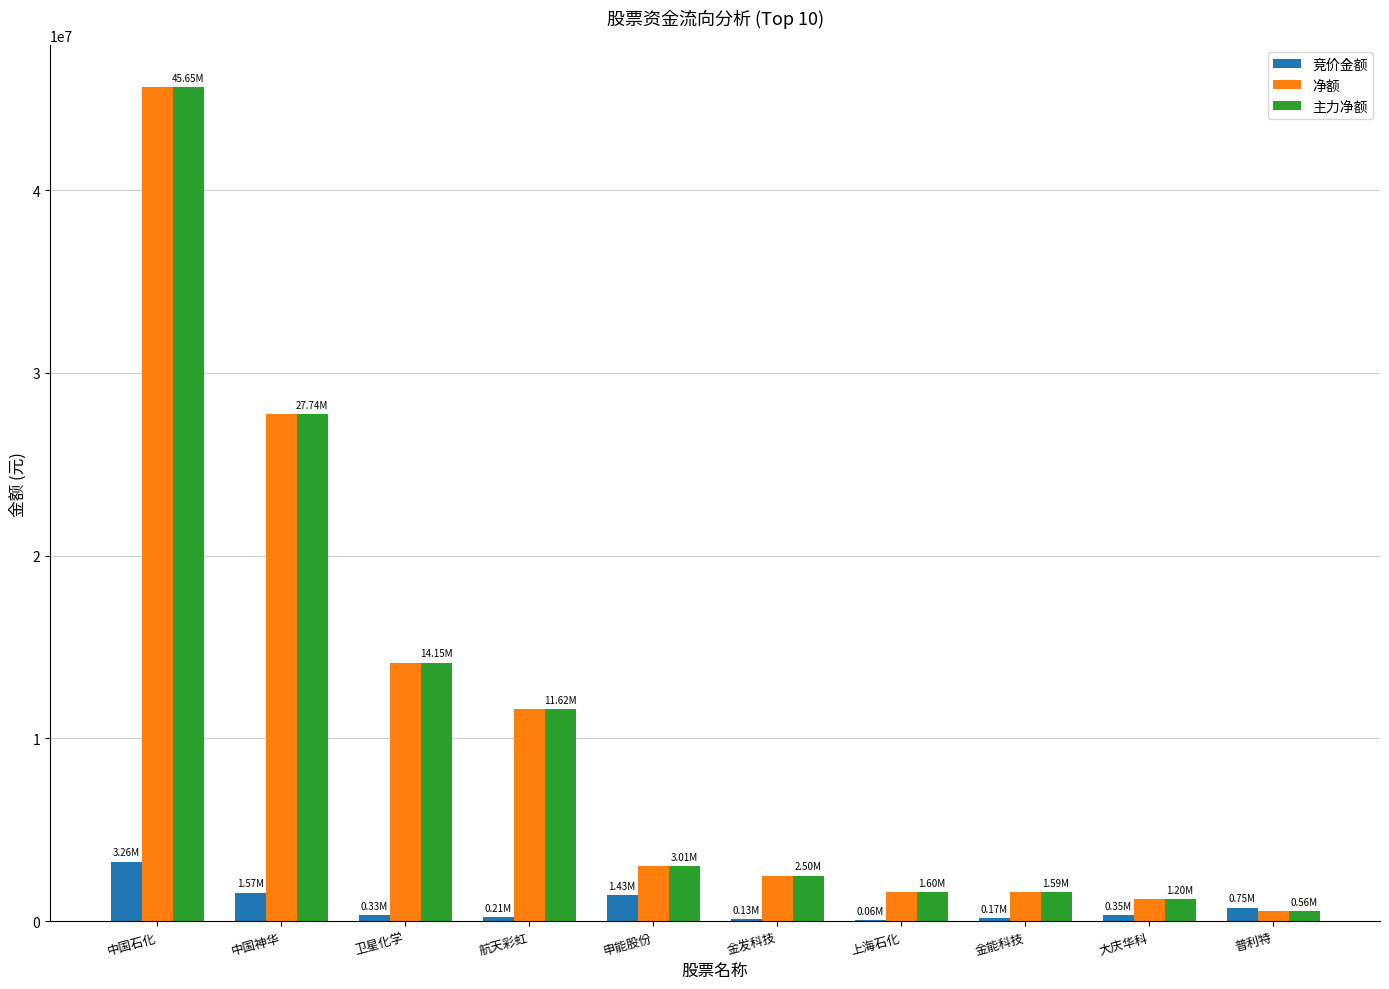

At which label is 净额 closest to 23107999?

中国神华